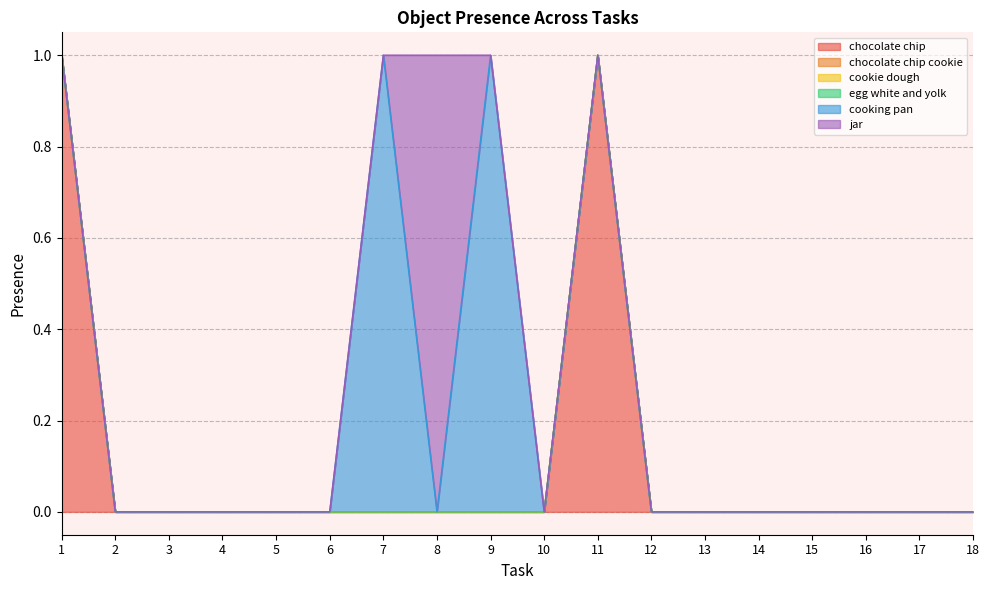

What is the difference between the second highest and minimum values in the cooking pan series?

1